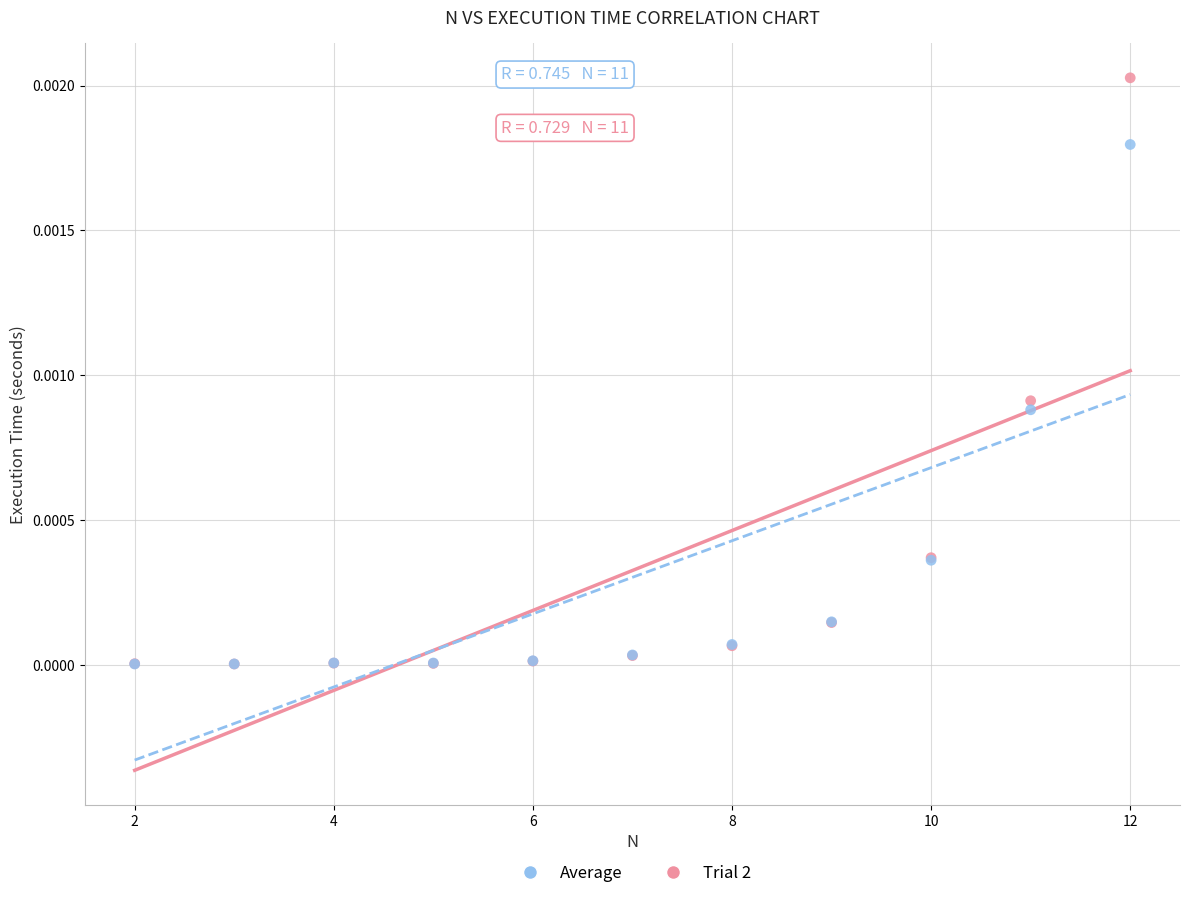

What are all the series names shown in the legend?

Average, Trial 2